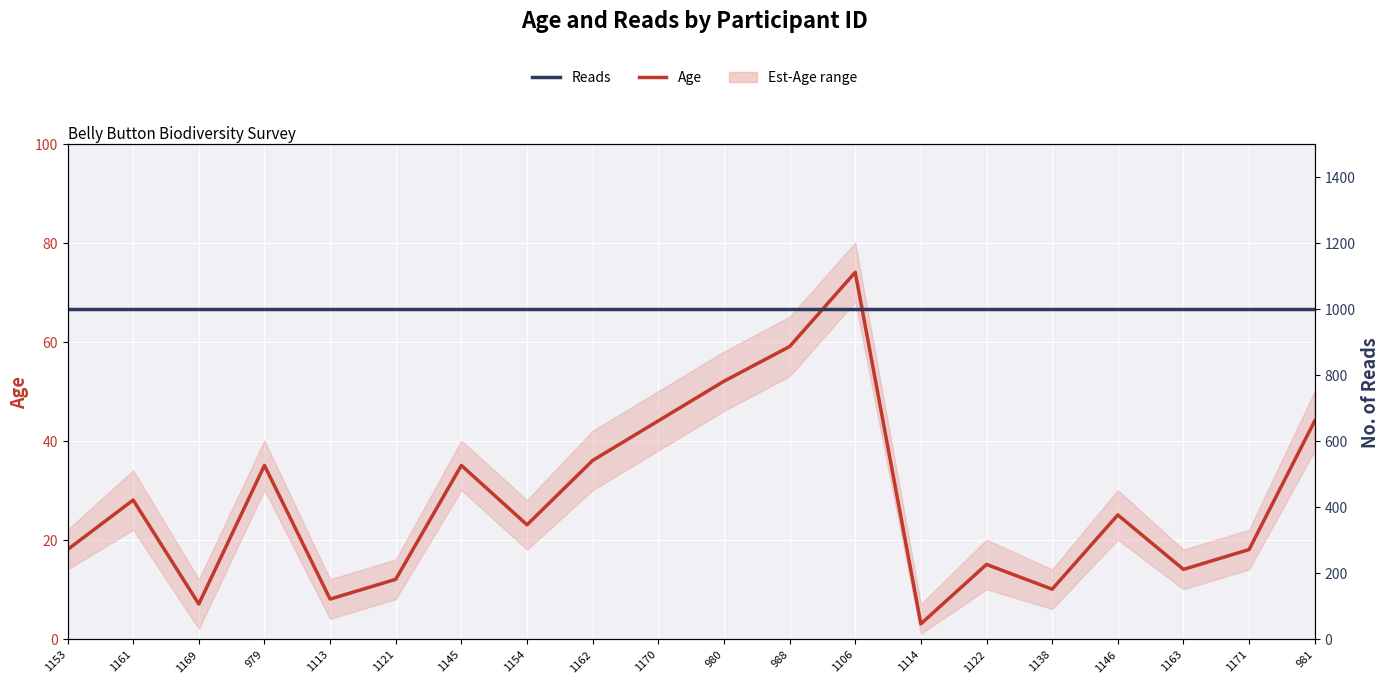

What is the difference between the highest and lowest values at 1153?

982